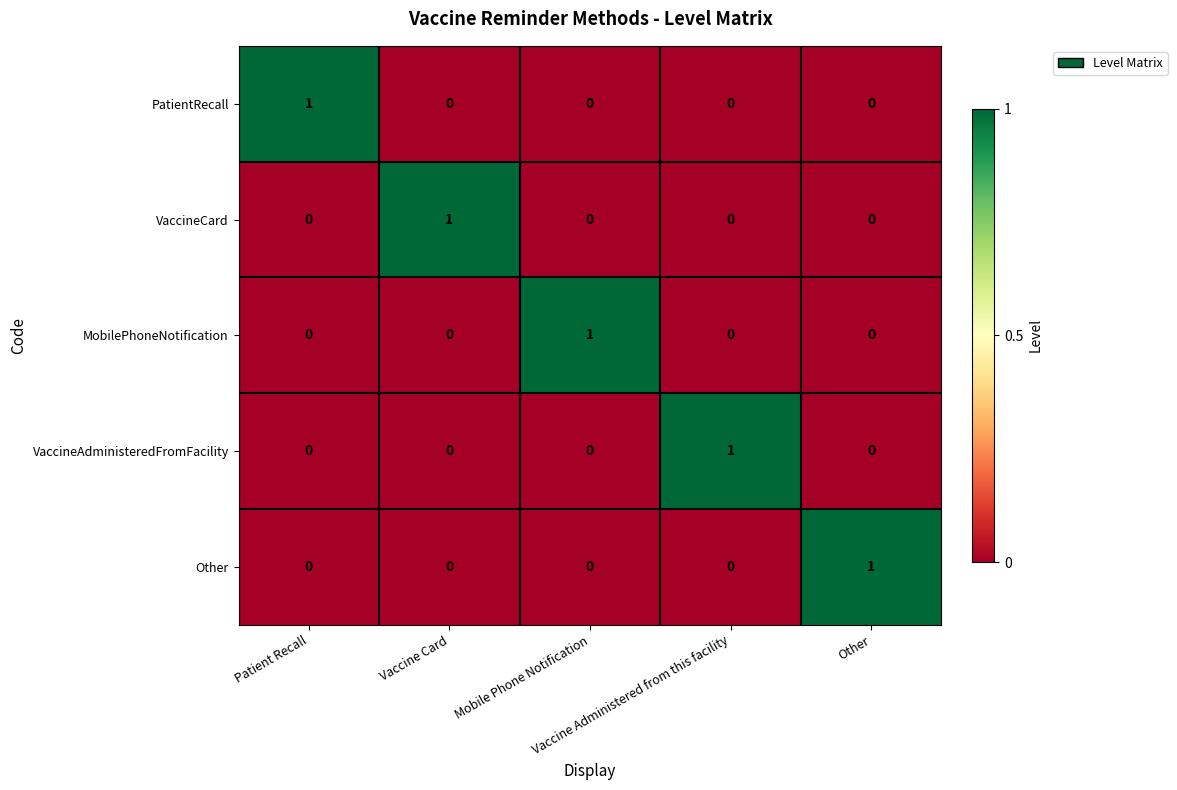

How many PatientRecall values are between 0 and 1?

5